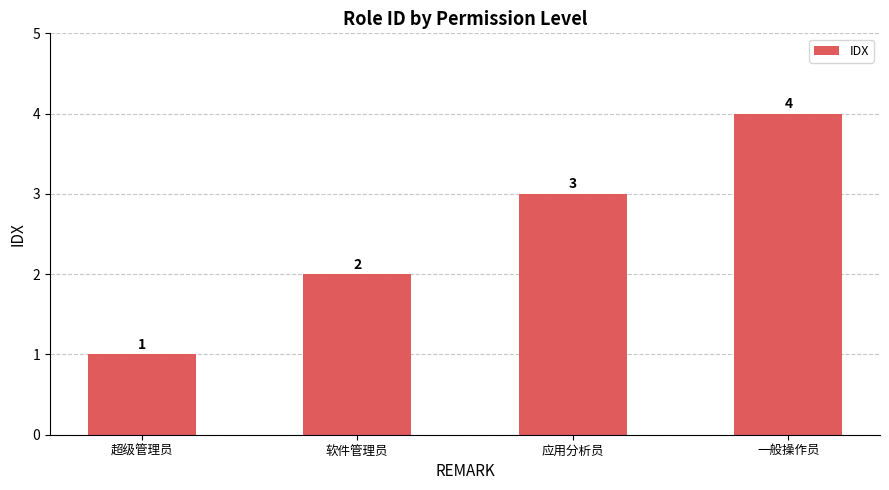

At which label is the value closest to 2?

软件管理员